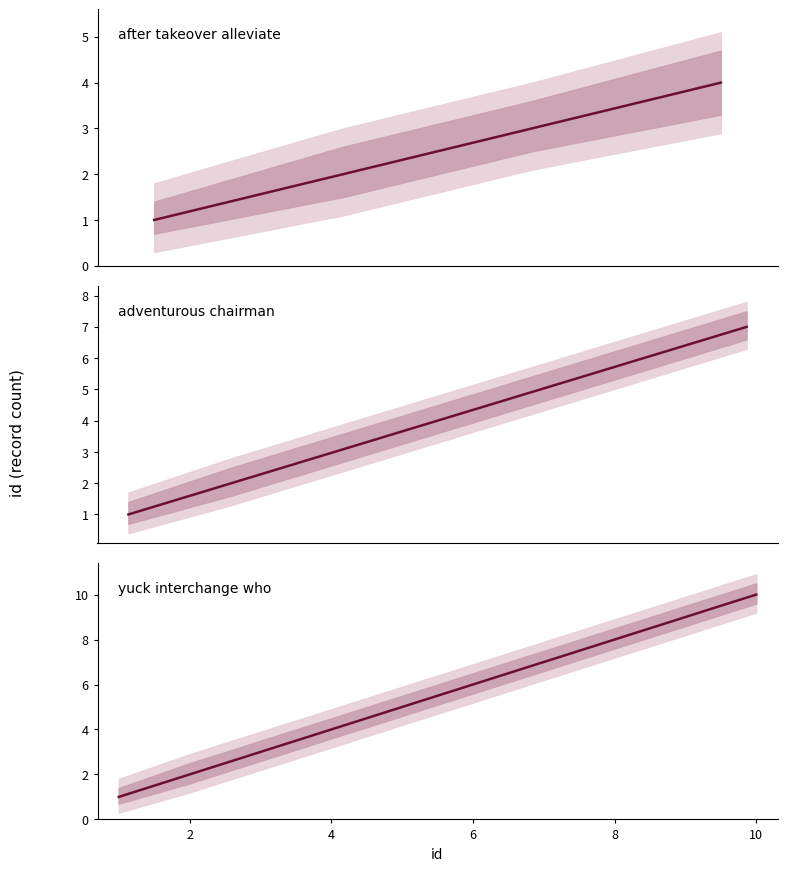

What value does the data have at 6?

4